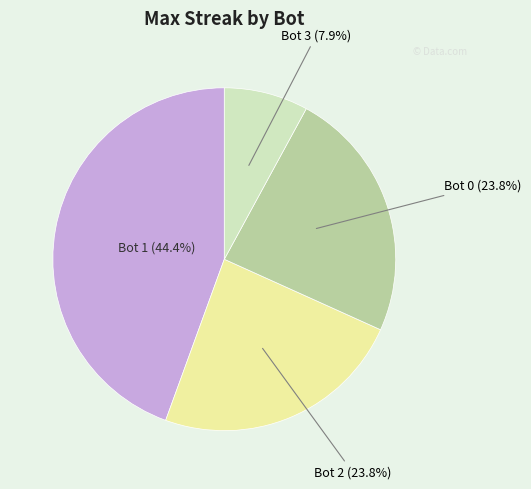

True or false: Bot 2 accounts for 39% of the total.

False